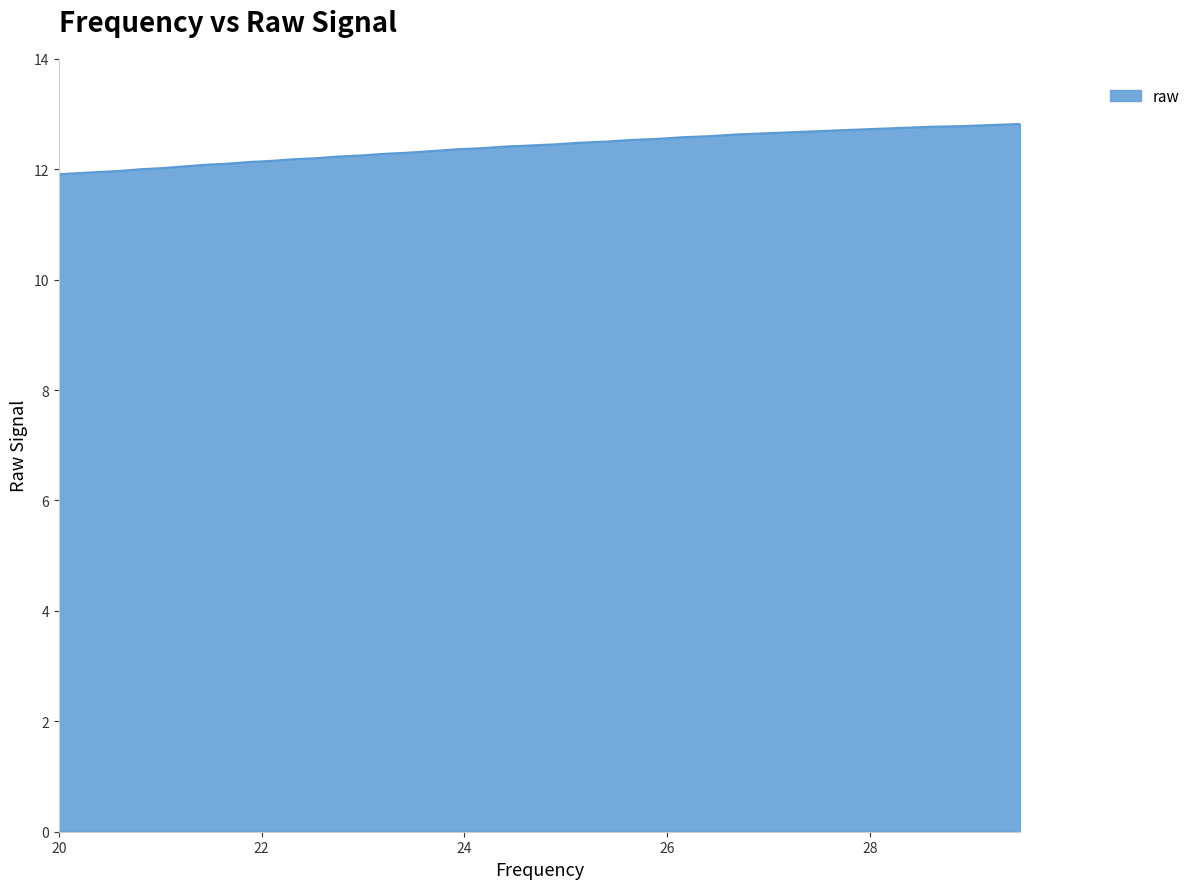

What is the sum of all values?

495.3